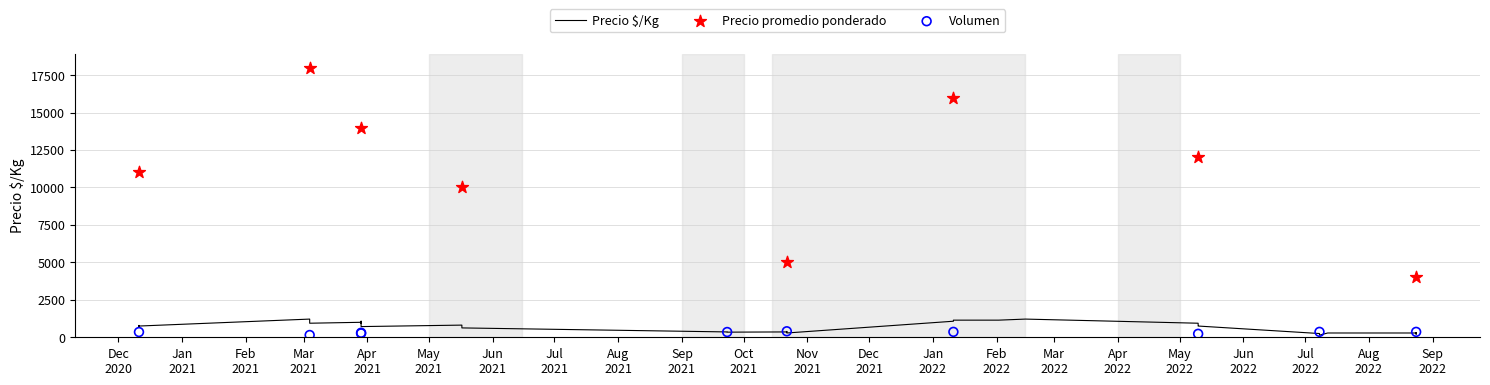

What is the total value across all series at 21?

12136